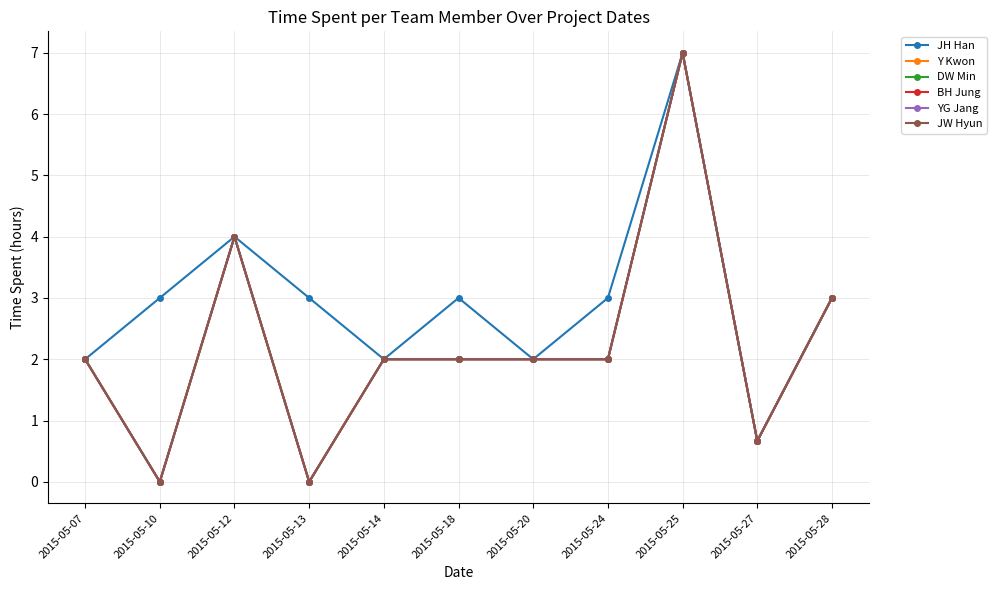

What is the total value across all series at 2015-05-20?

12.0